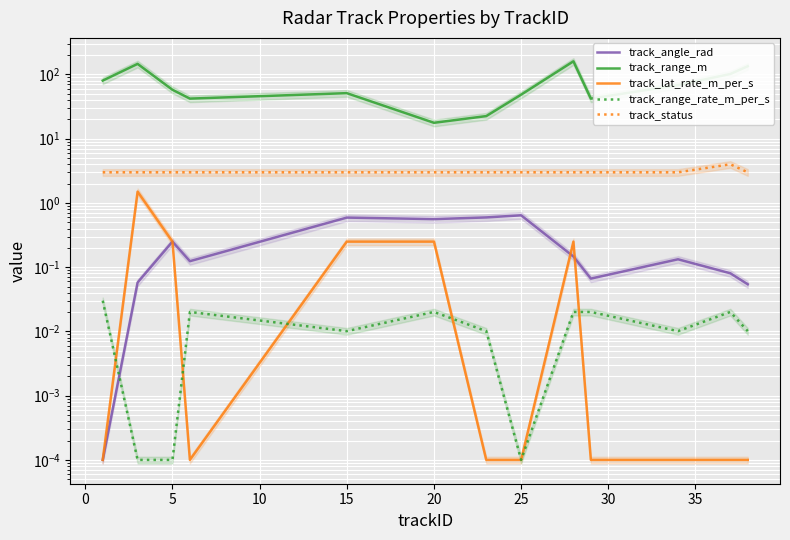

Count the number of categories in the chart.

13